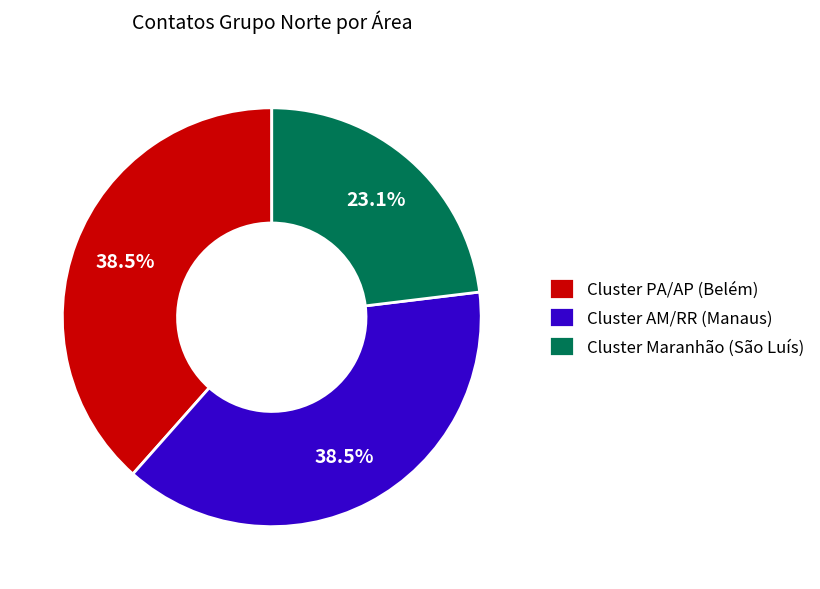

Is there a majority slice in this chart?

No